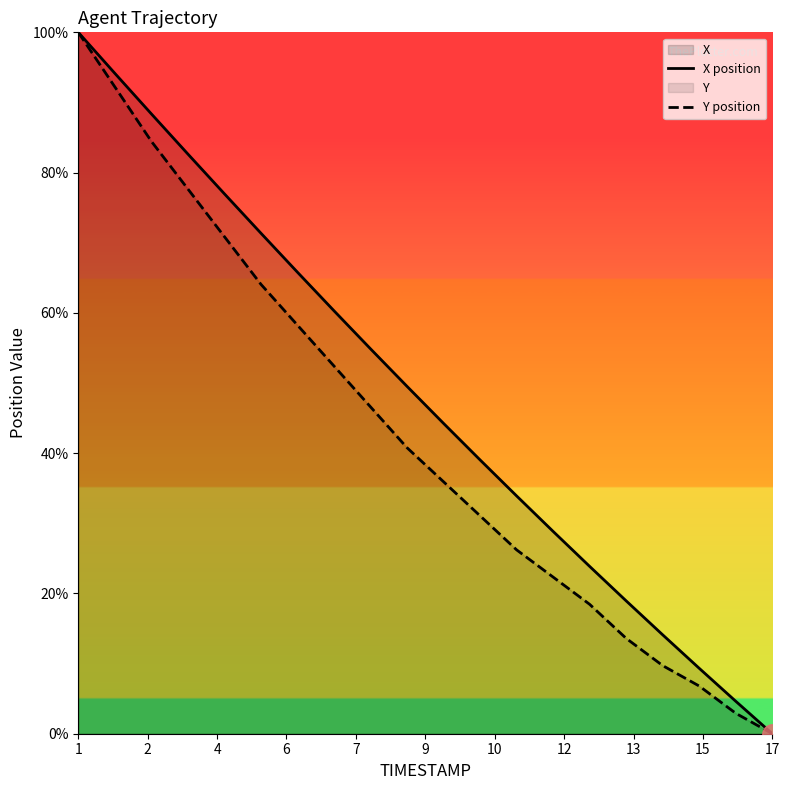

Which series has the largest total across all categories?

X position